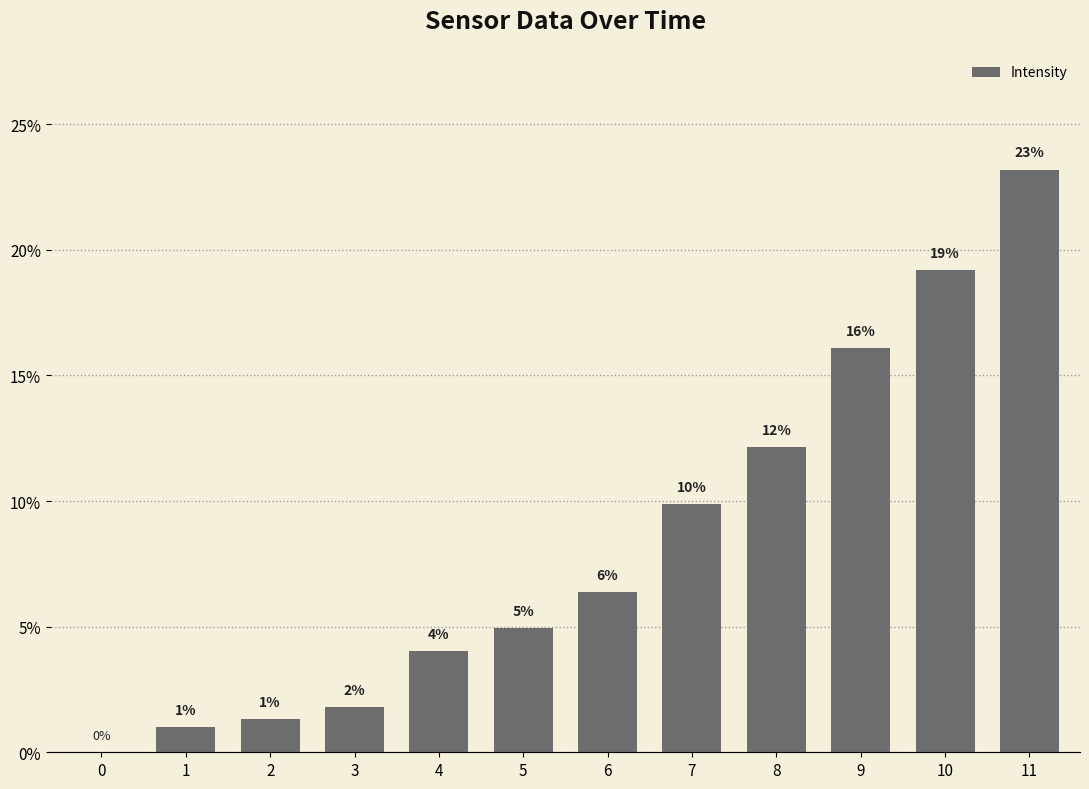

True or false: the data shows 21.4 at 9.

False